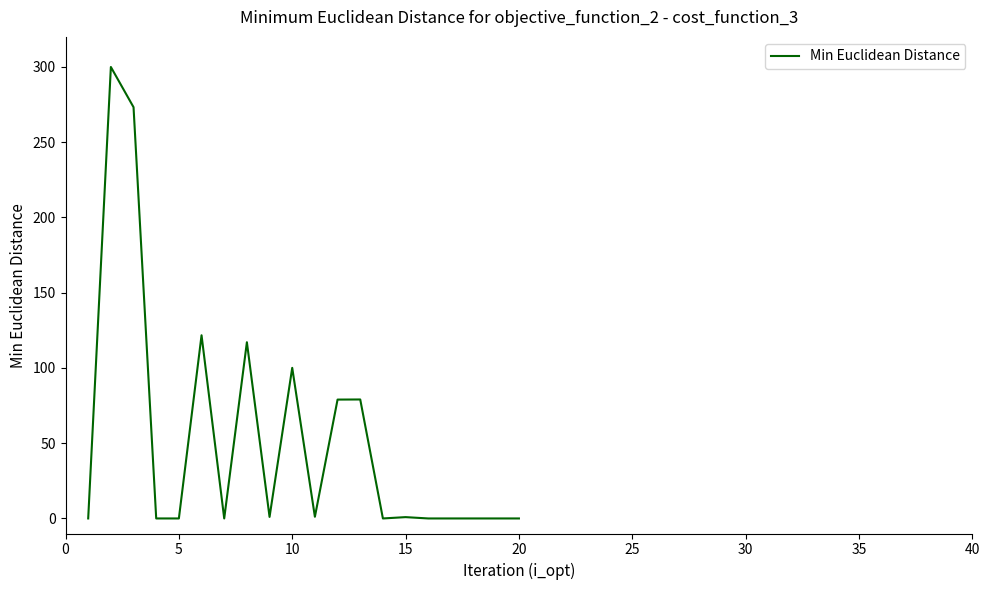

What is the maximum value shown in the chart?

300.0